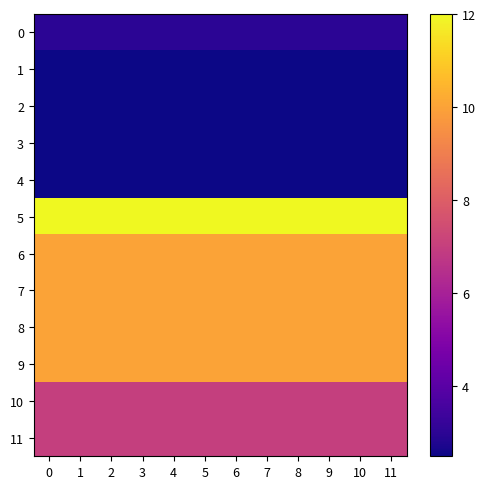

At how many categories does at least one series exceed 4?

12